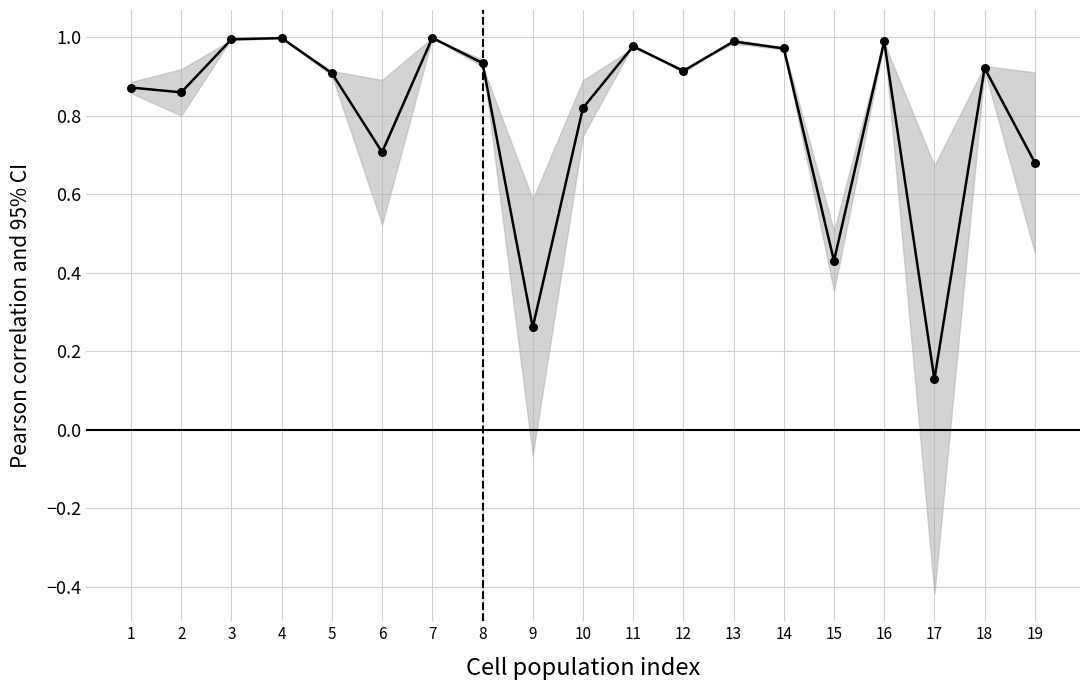

Between 16 and 11, which is larger?

16